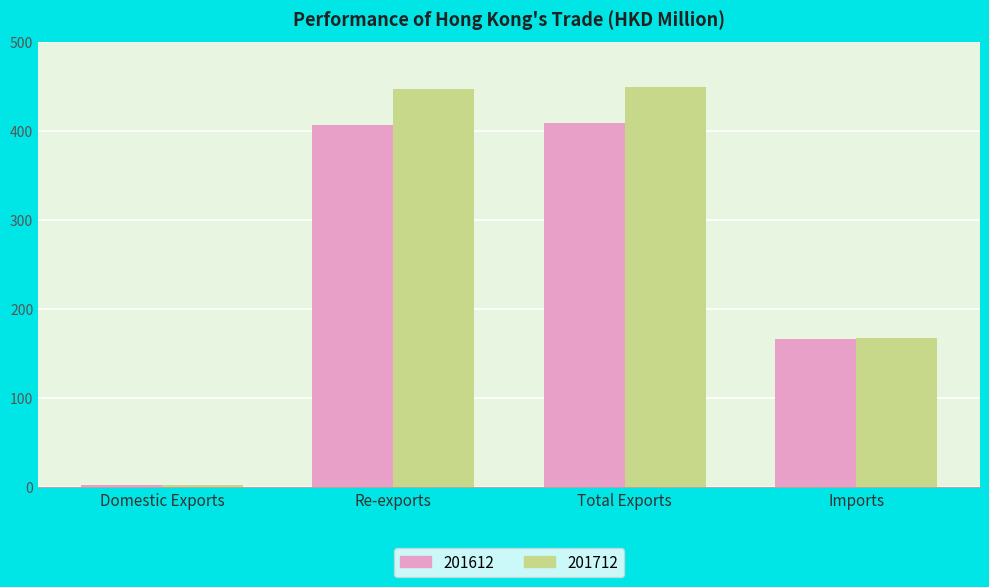

Which category has the lowest value in the 201712 series?

Domestic Exports